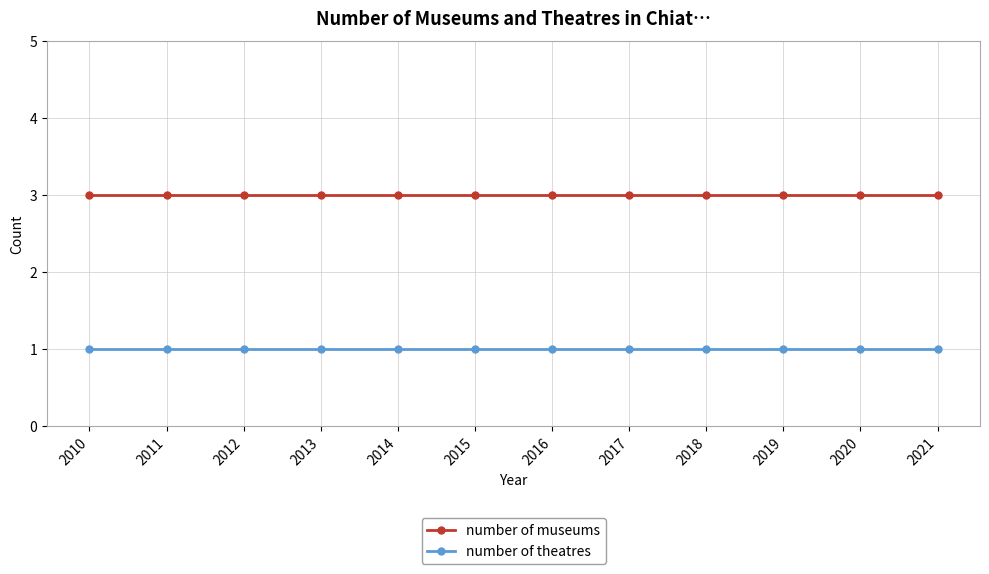

True or false: number of theatres and number of museums cross at least once.

False